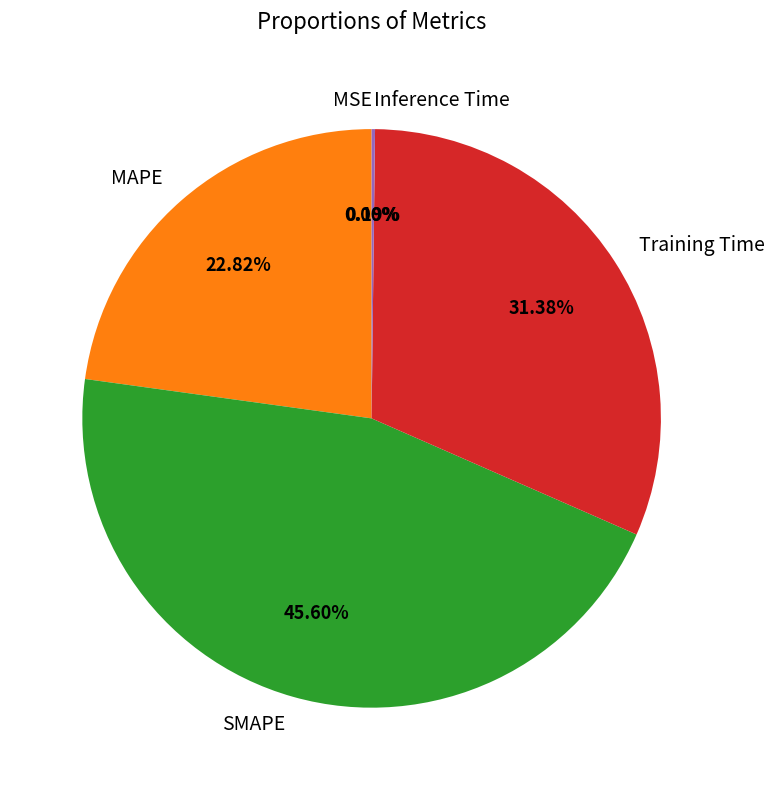

Between Training Time and MAPE, which is larger?

Training Time